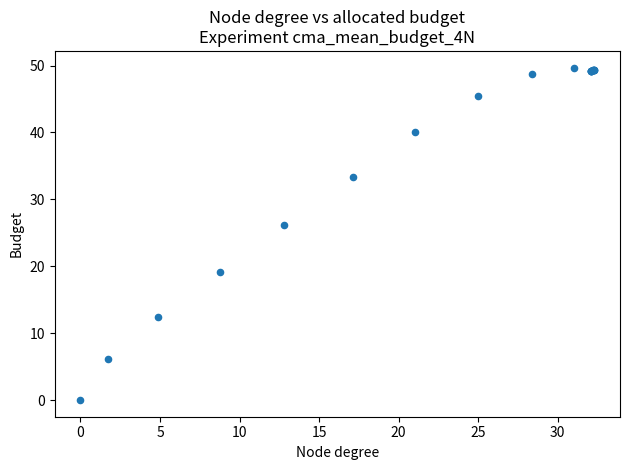

What Y value in the scatter plot is closest to 24?

26.2